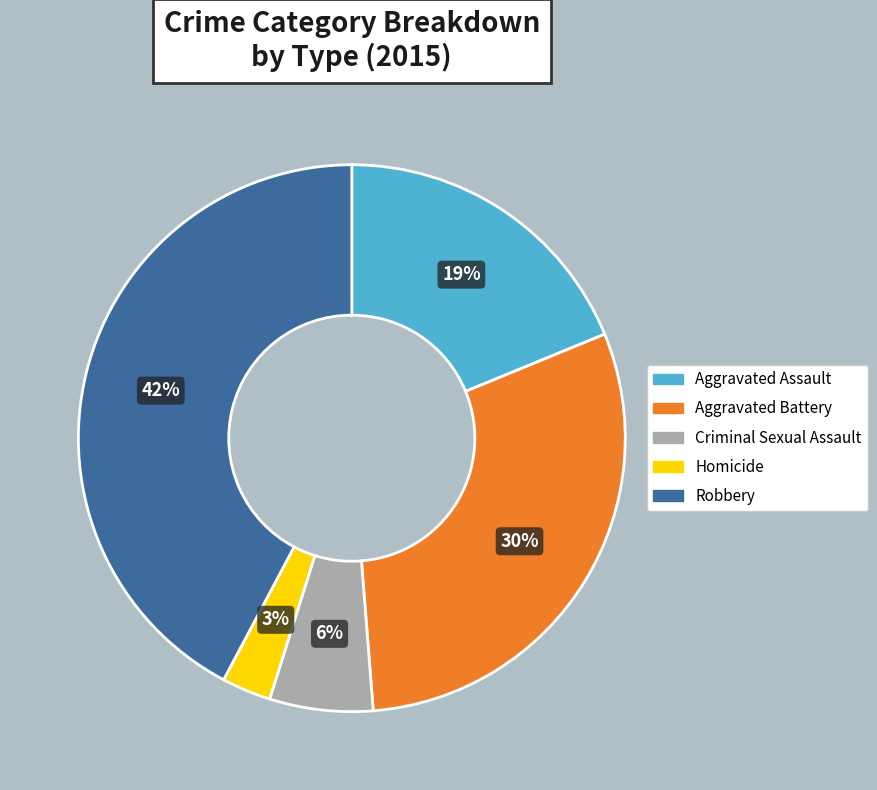

To the nearest percent, what is the average slice percentage?

20%